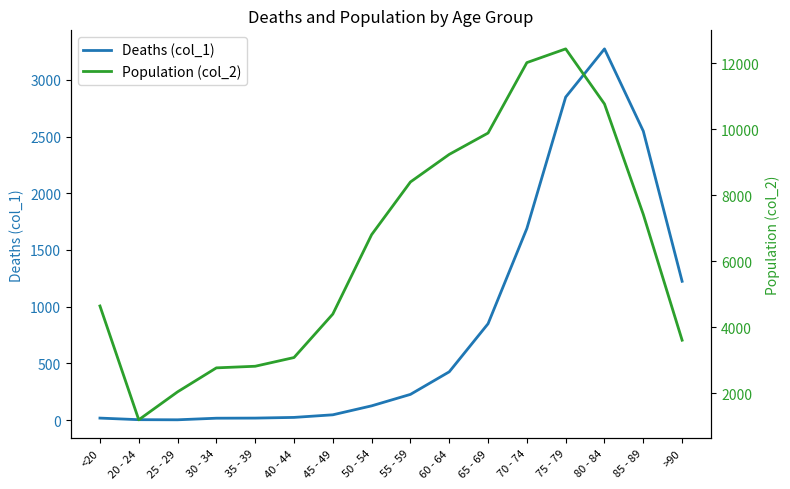

What is the lowest value of the Deaths (col_1) series?

3